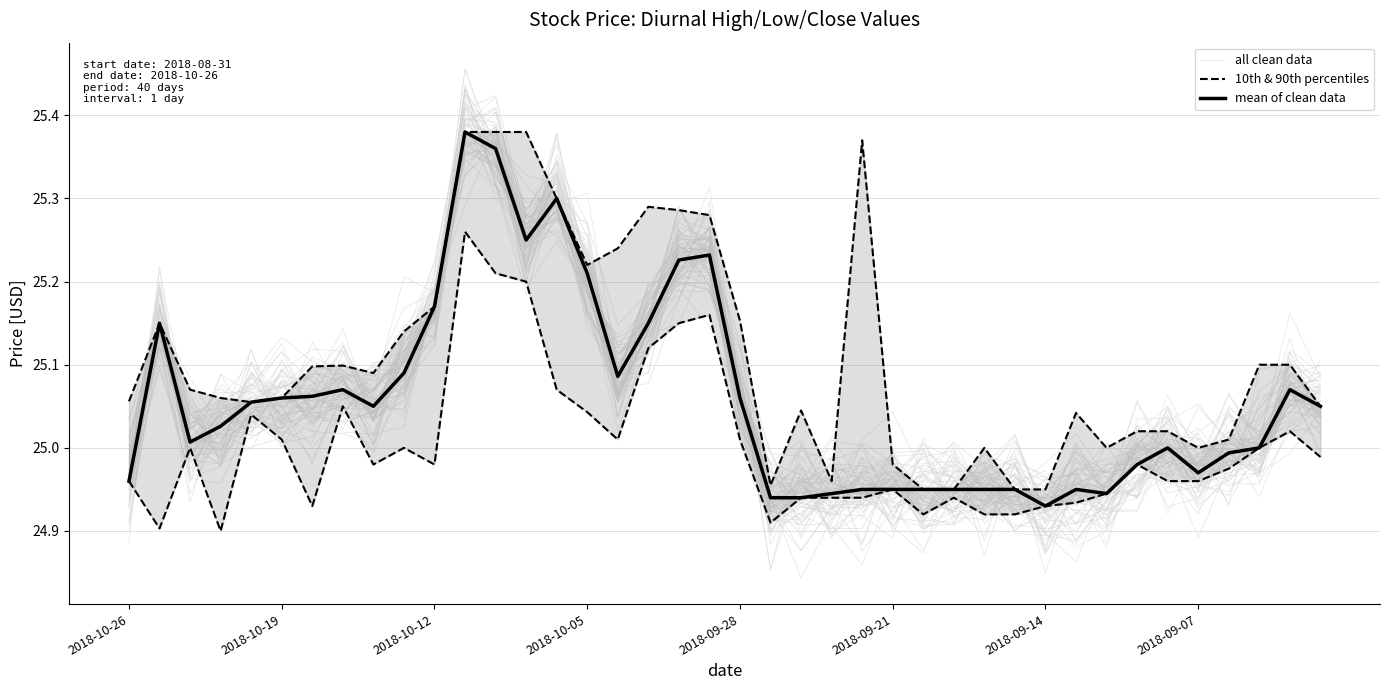

What position from the left is 11?

12